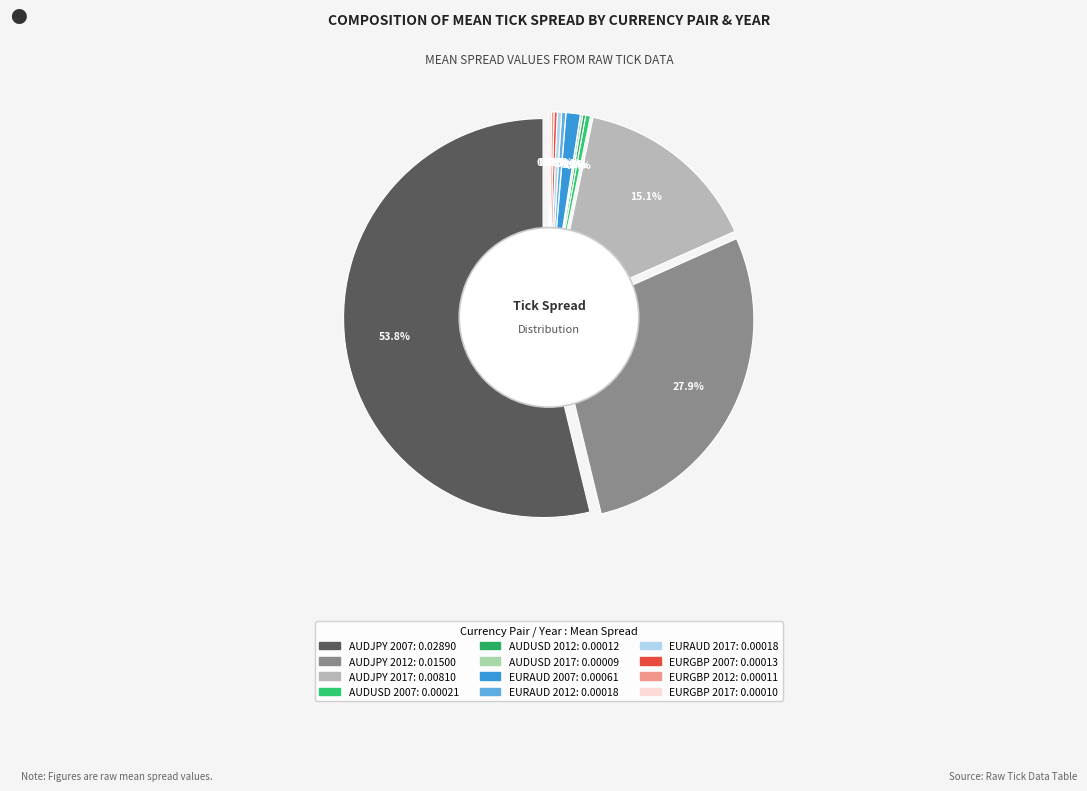

What is the total percentage of AUDJPY 2012 and EURAUD 2017?

28.3%